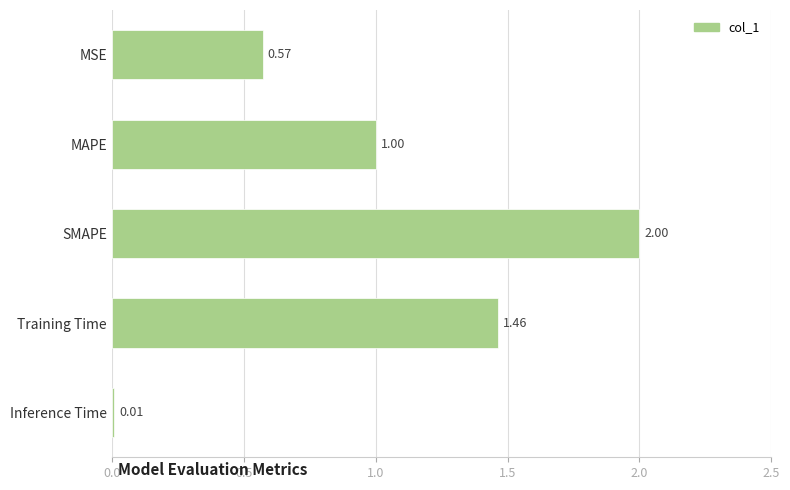

List the labels in order of value, largest first.

SMAPE, Training Time, MAPE, MSE, Inference Time